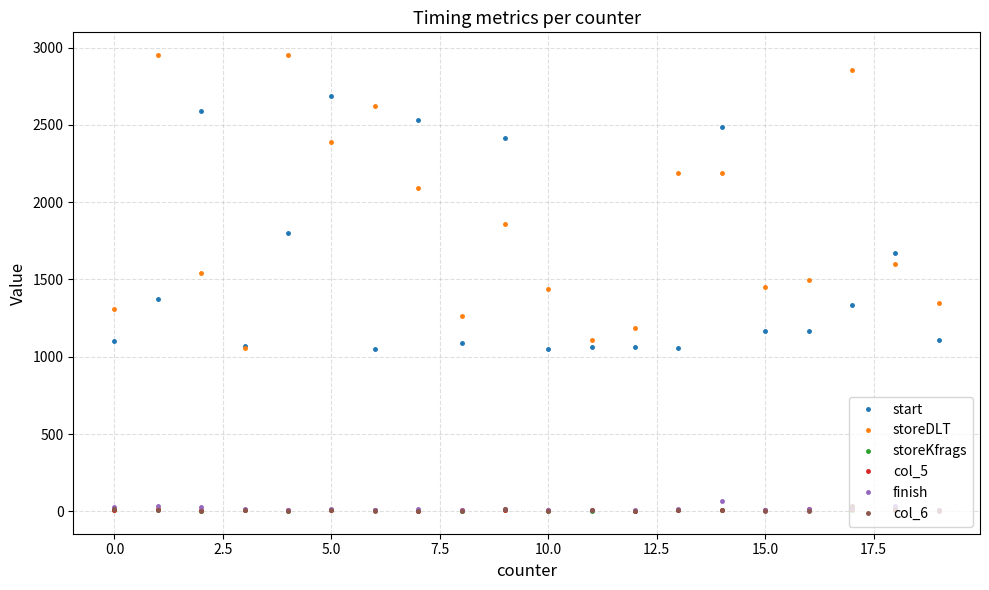

Which series has the largest total across all categories?

storeDLT